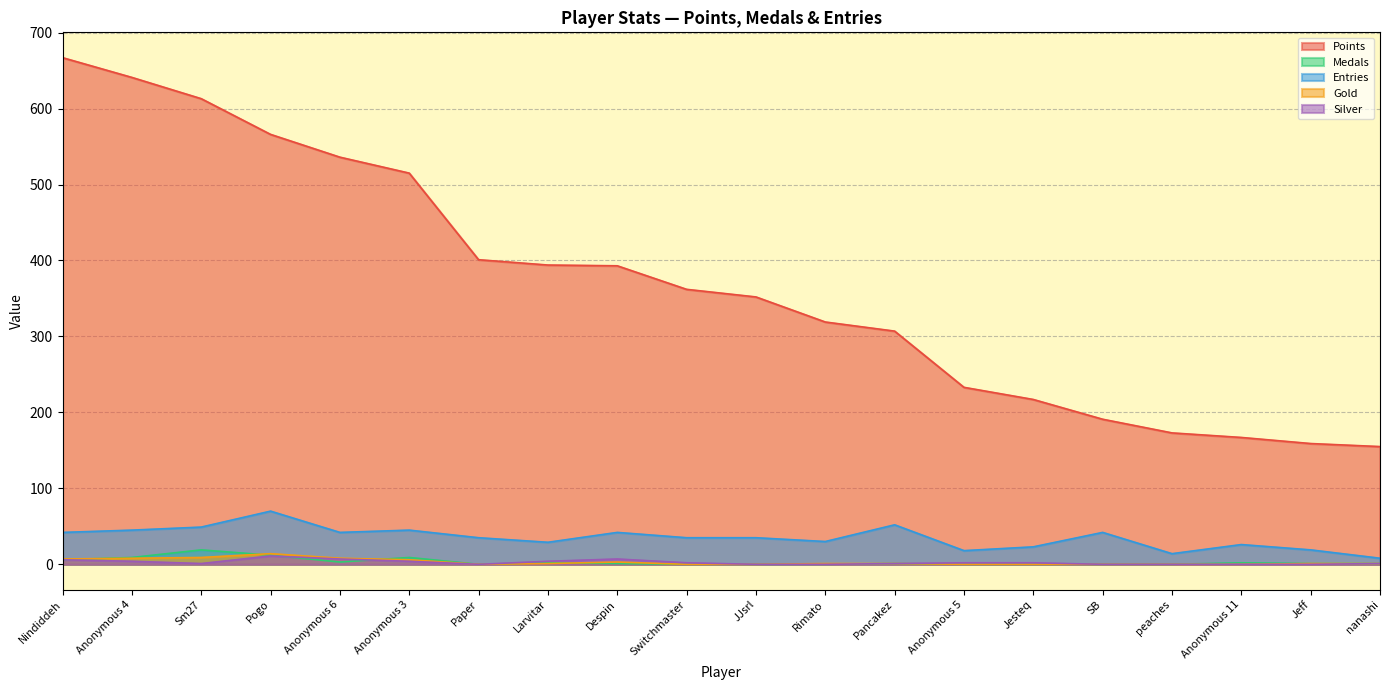

True or false: Silver and Medals intersect in this chart.

True